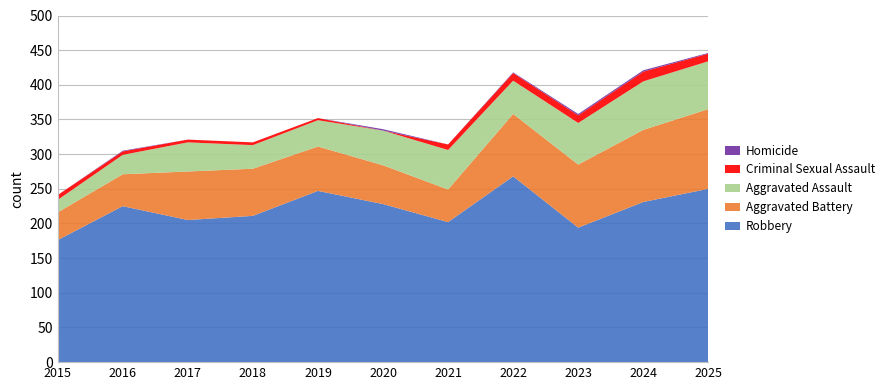

Reading right to left, list all the values displayed in this chart.

Robbery: 250	231	194	268	202	228	247	211	205	225	176
Aggravated Battery: 115	104	91	90	47	56	64	68	70	46	40
Aggravated Assault: 69	70	60	48	57	50	38	34	42	28	18
Criminal Sexual Assault: 11	14	11	11	8	0	3	4	4	5	7
Homicide: 1	2	2	1	0	2	0	0	0	1	0